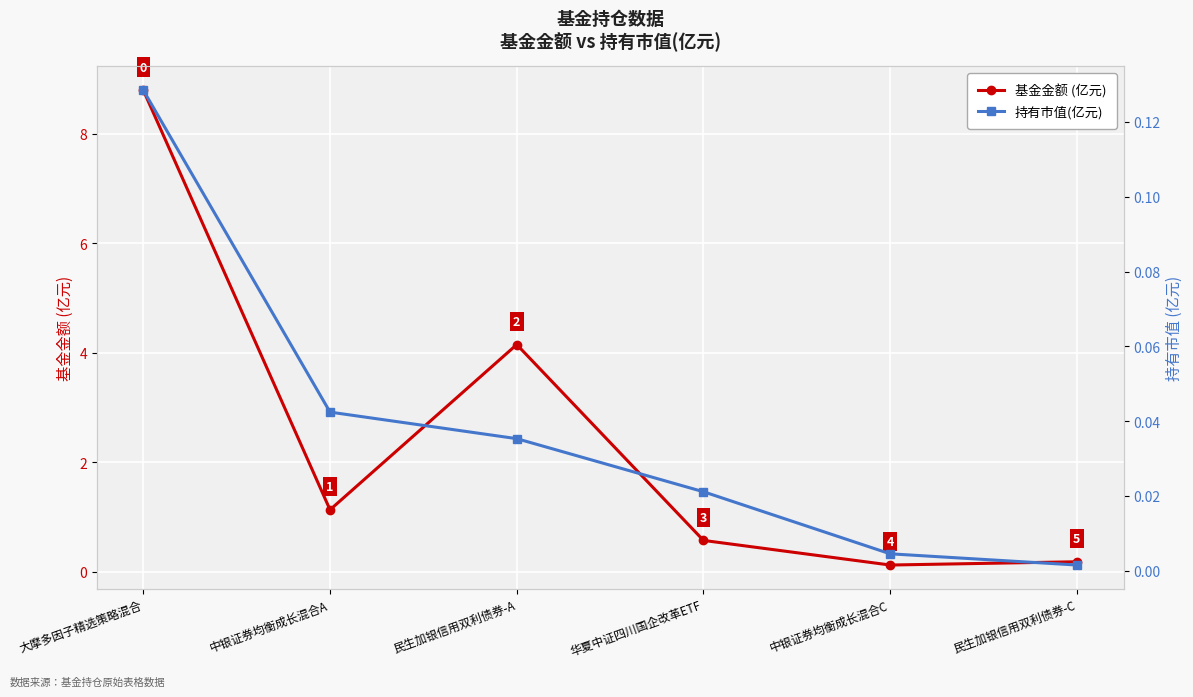

The value of 持有市值(亿元) at 民生加银信用双利债券-A is 0.1. True or false?

False